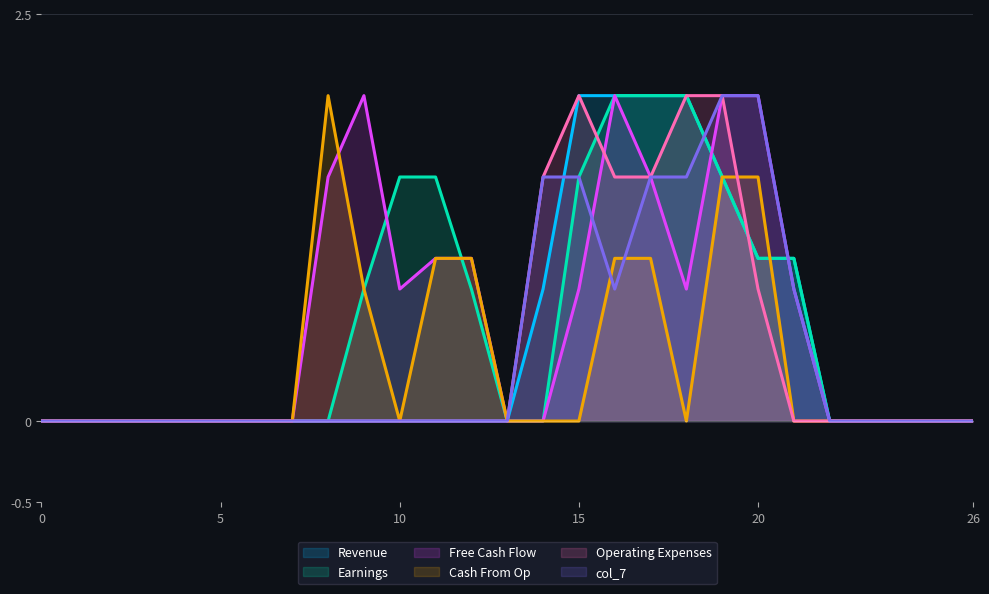

Where is the first local maximum for col_14?

8